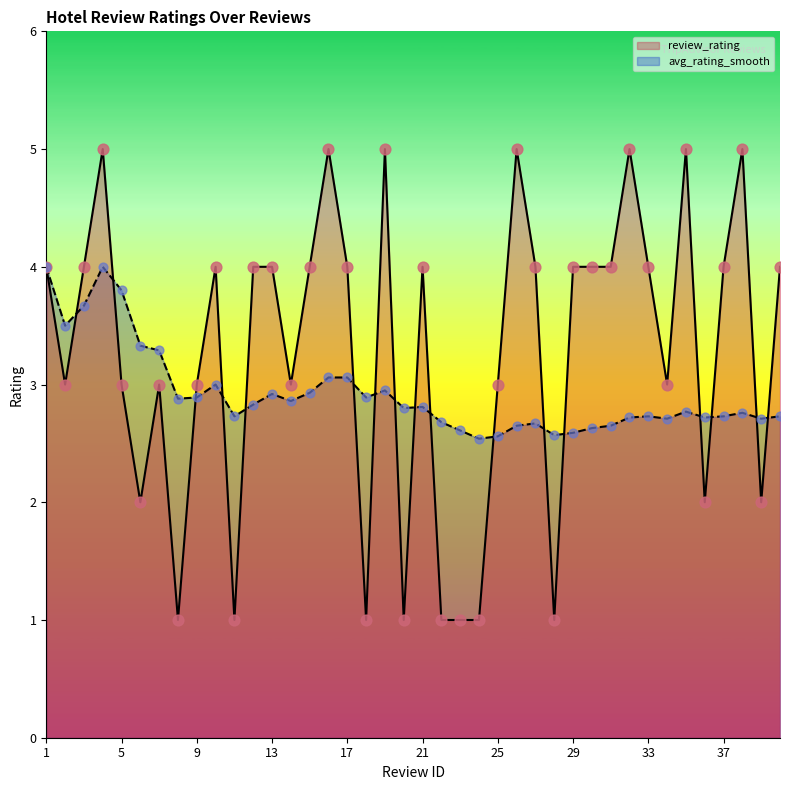

At which category is the sum across all series the highest?

4